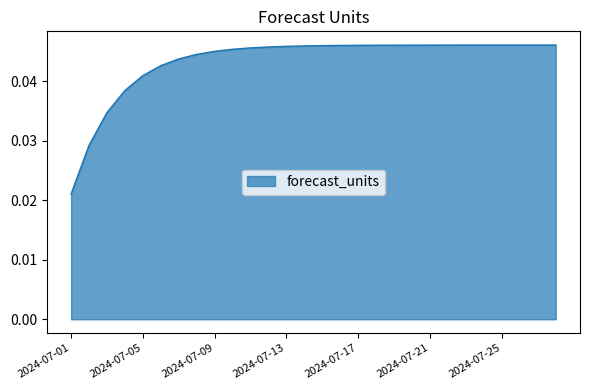

Which category has the highest value across all series?

2024-07-28